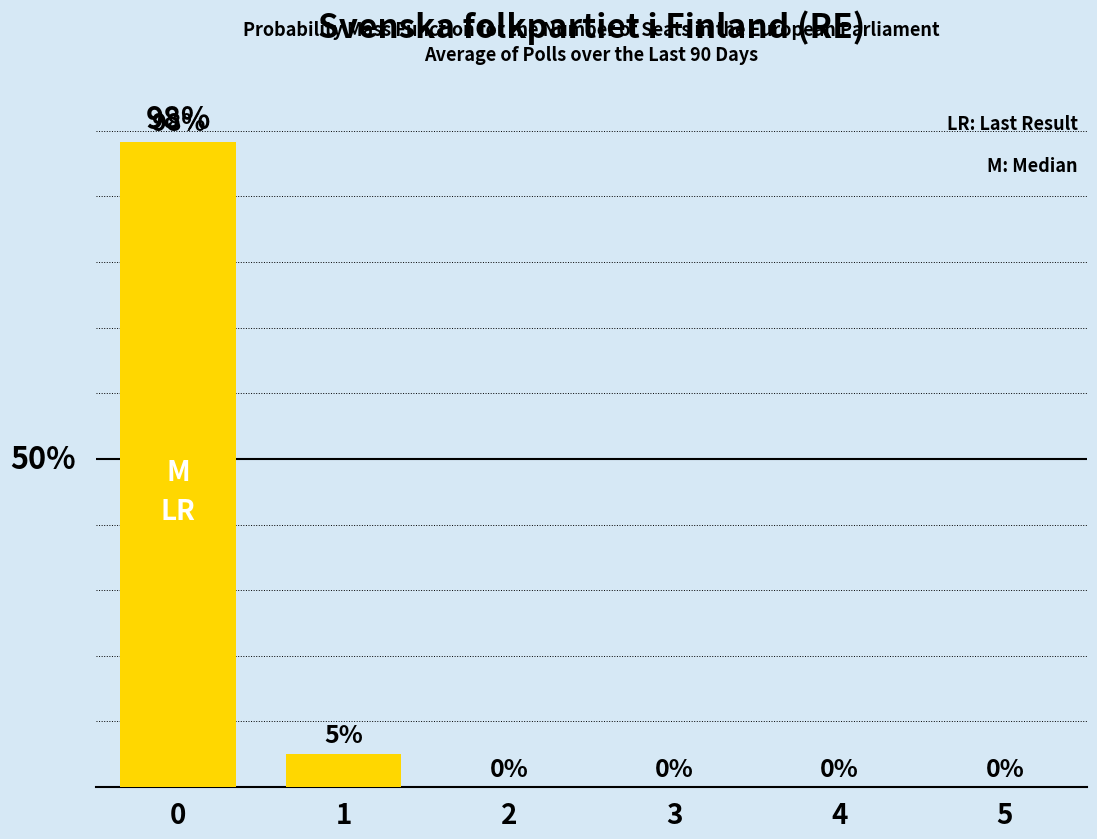

What is the difference between the second highest and second lowest values?

0.1